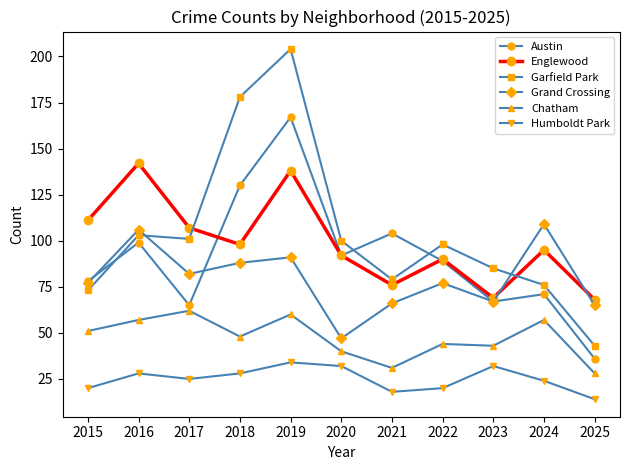

True or false: Garfield Park and Englewood intersect in this chart.

True